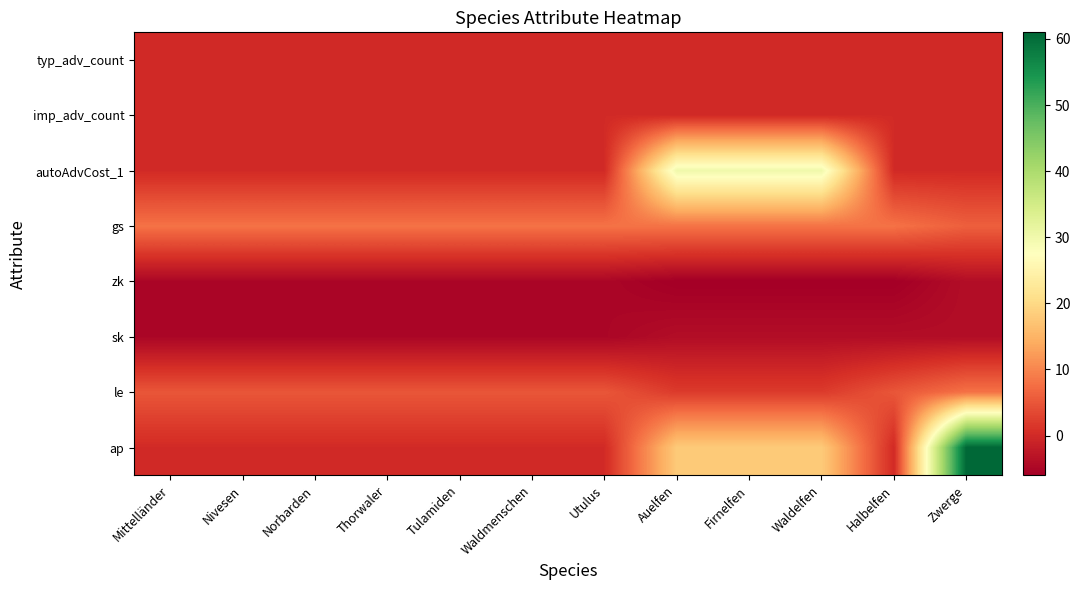

Between Waldelfen and Waldmenschen, which is larger?

Waldelfen